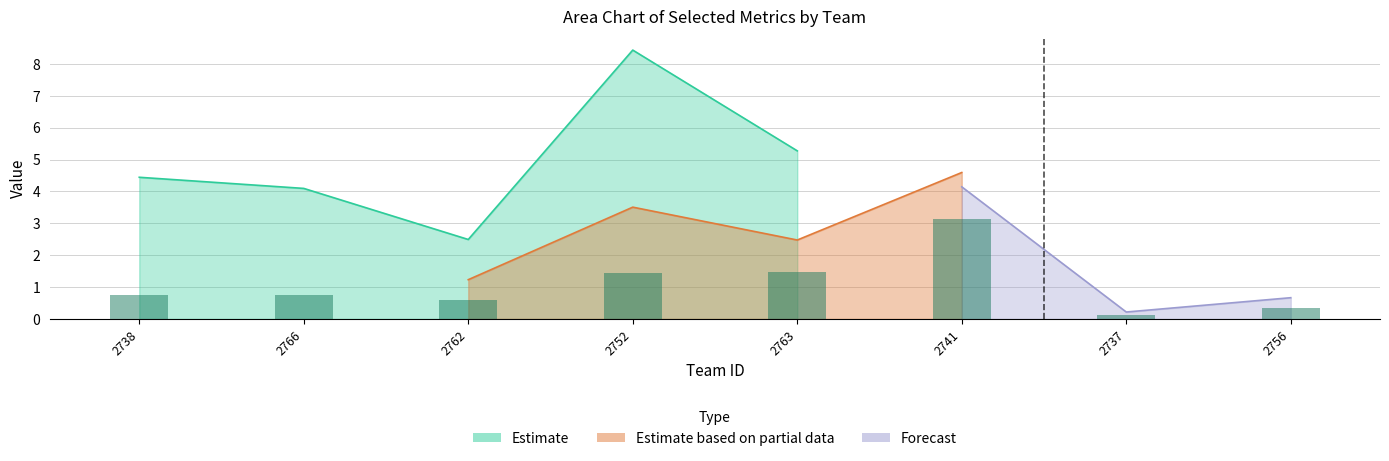

Between 2766 and 2741, which is larger?

2741